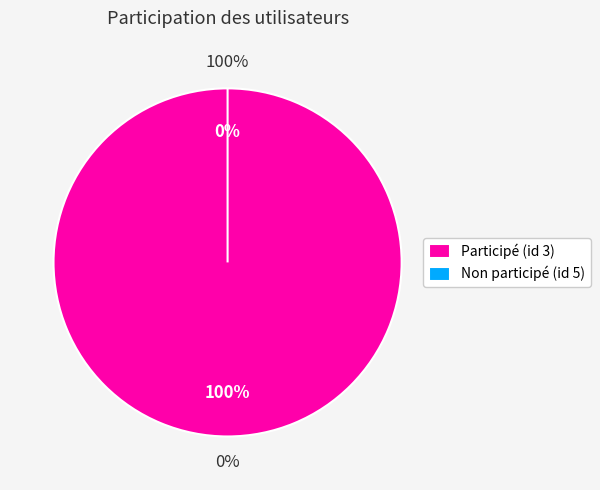

Which has a higher value, 5 or 3?

3